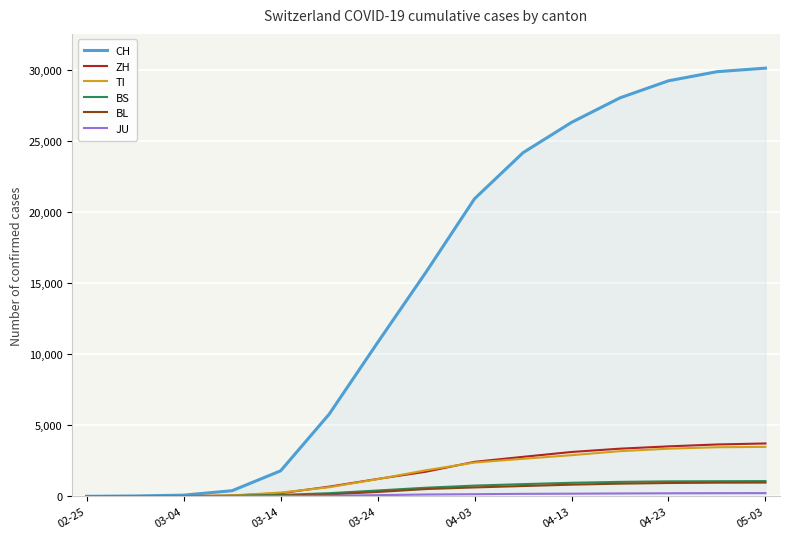

Which series has the largest total across all categories?

CH